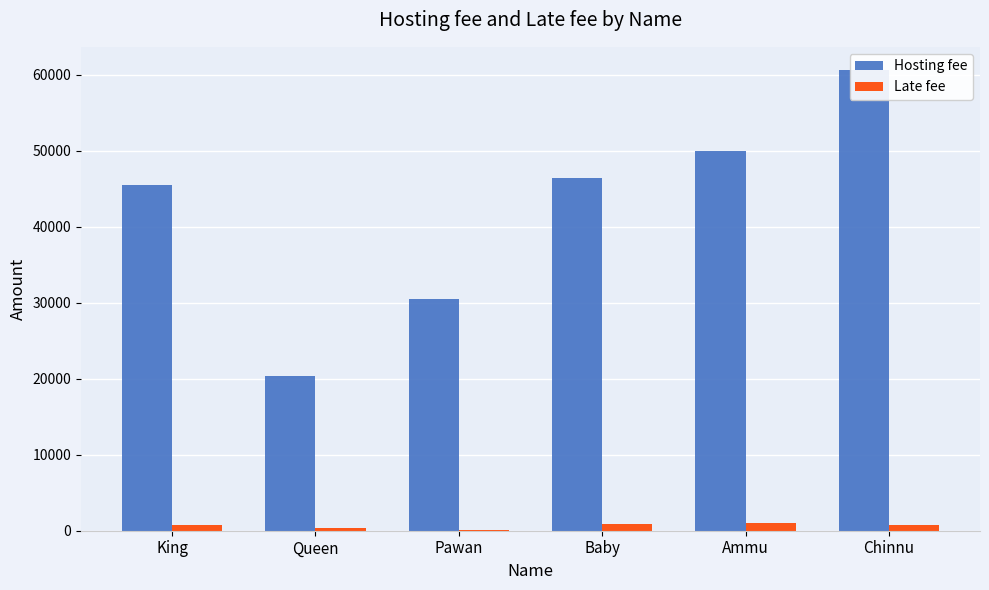

What is the maximum value for Late fee?

1000